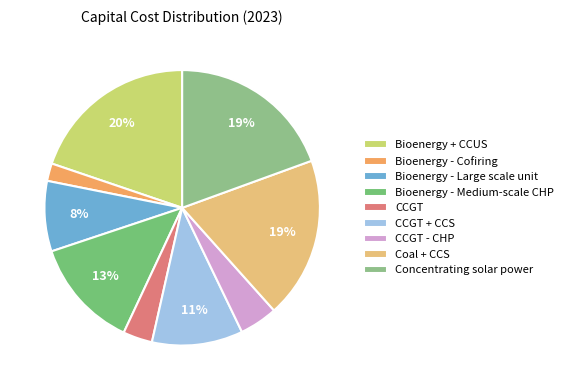

Which slice is the largest?

Bioenergy + CCUS